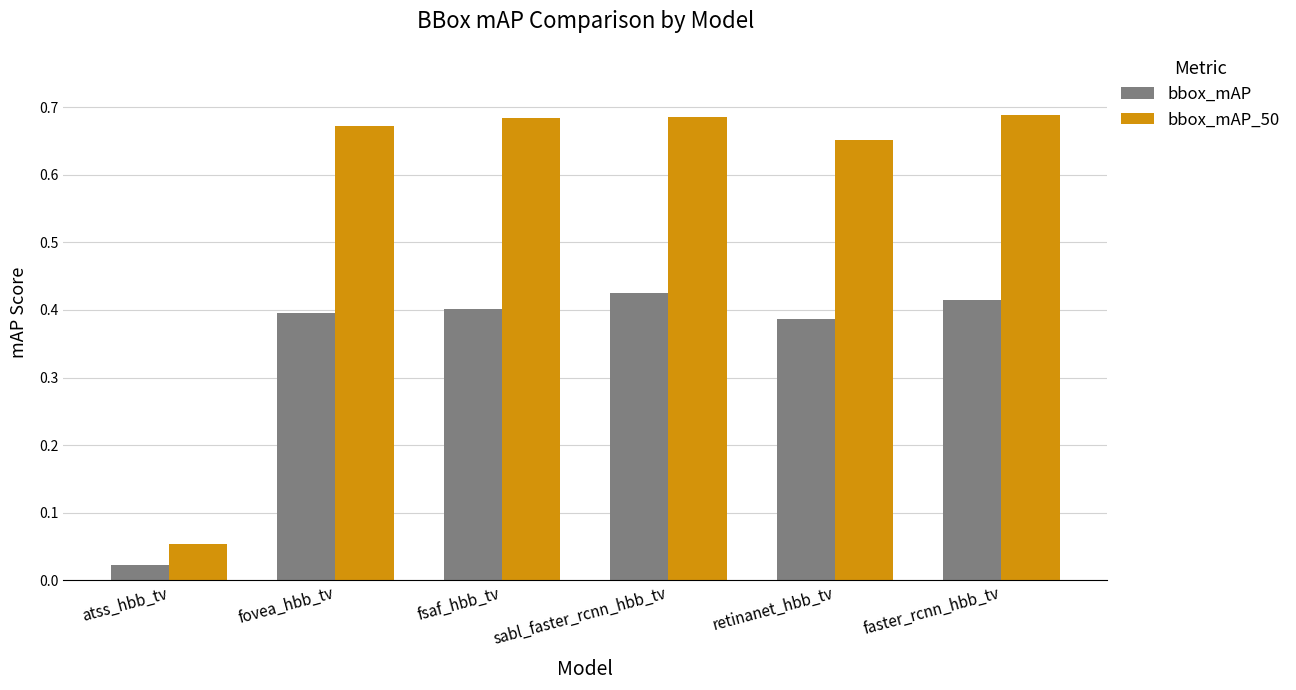

What is the average value of the bbox_mAP series?

0.3